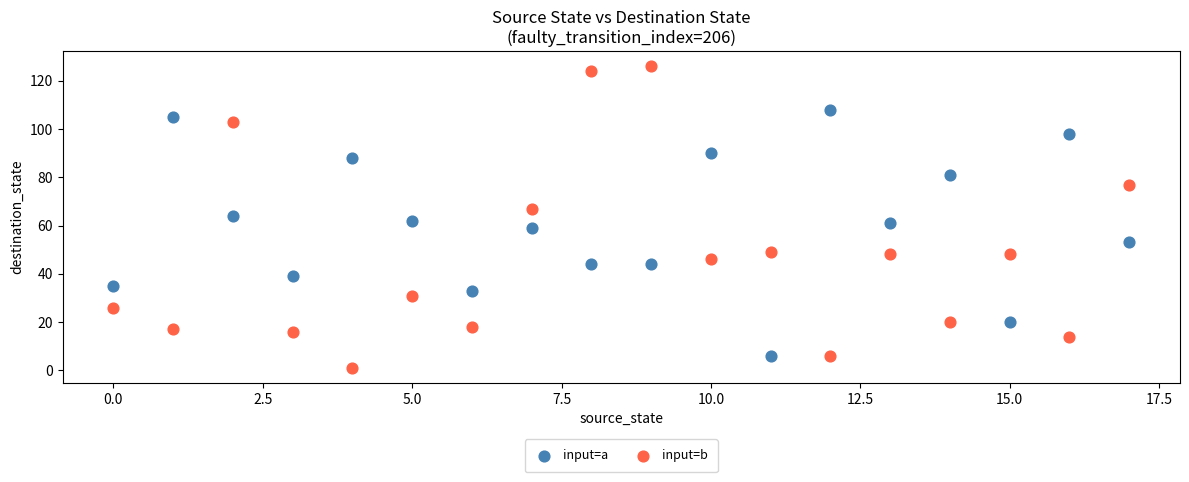

Which series has the widest spread of Y values?

input=b